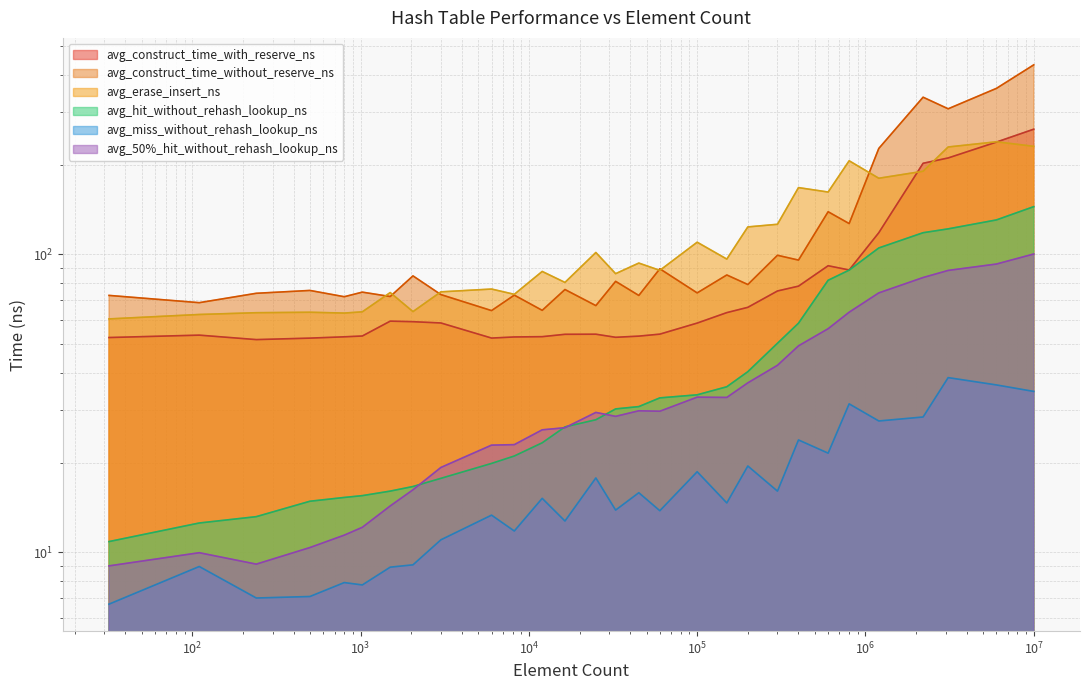

Where is avg_miss_without_rehash_lookup_ns nearest to the value 22?

600000